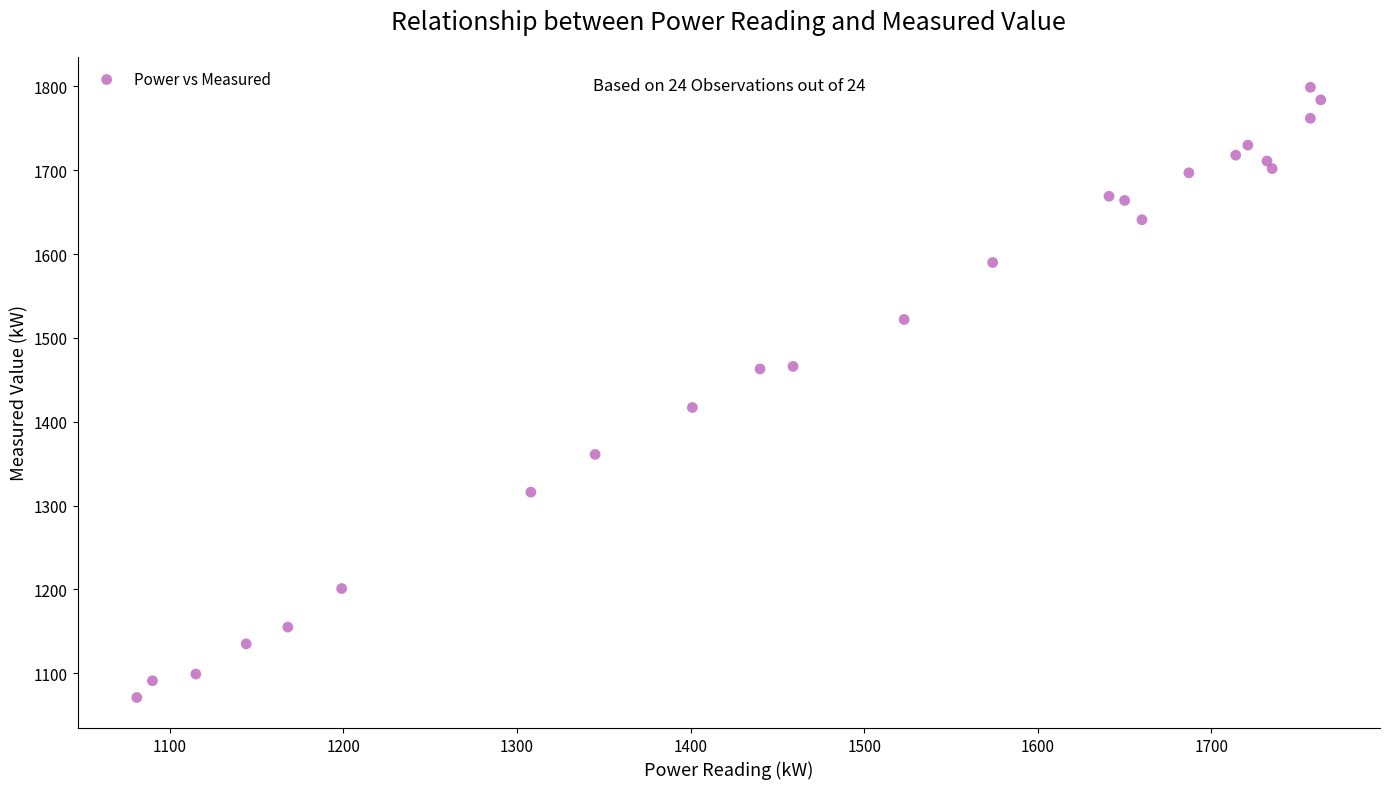

What Y value in the scatter plot is closest to 1435?

1417